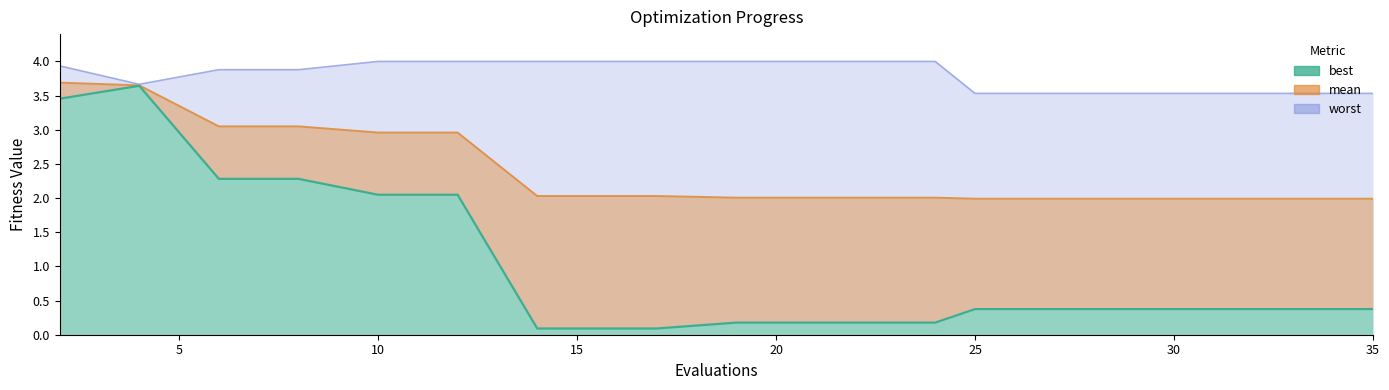

Which label corresponds to the largest value in the chart?

10